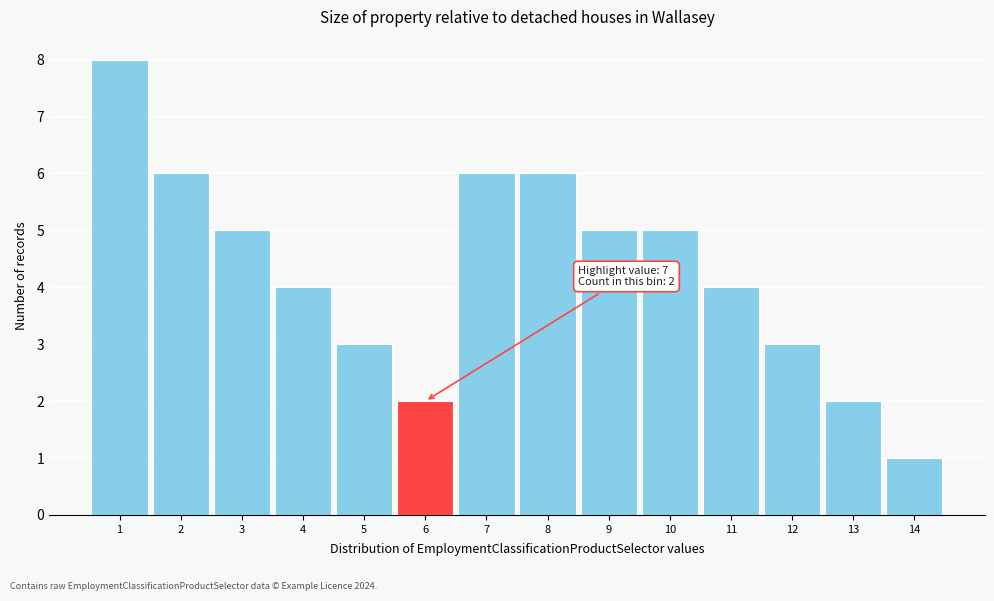

Reading left to right, extract all data points from this chart.

1=8	2=6	3=5	4=4	5=3	6=2	7=6	8=6	9=5	10=5	11=4	12=3	13=2	14=1